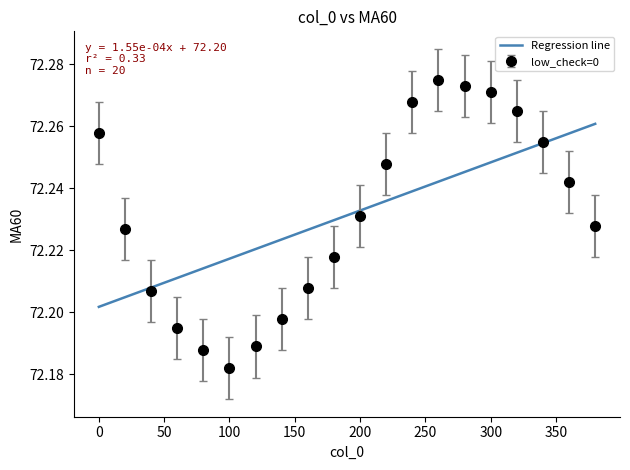

Which series has the widest spread of values?

low_check=0